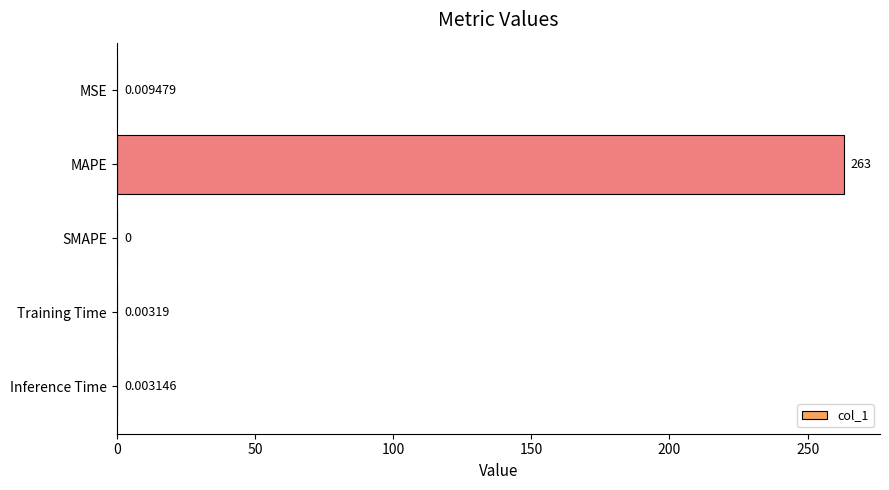

How many data points does each series have?

5